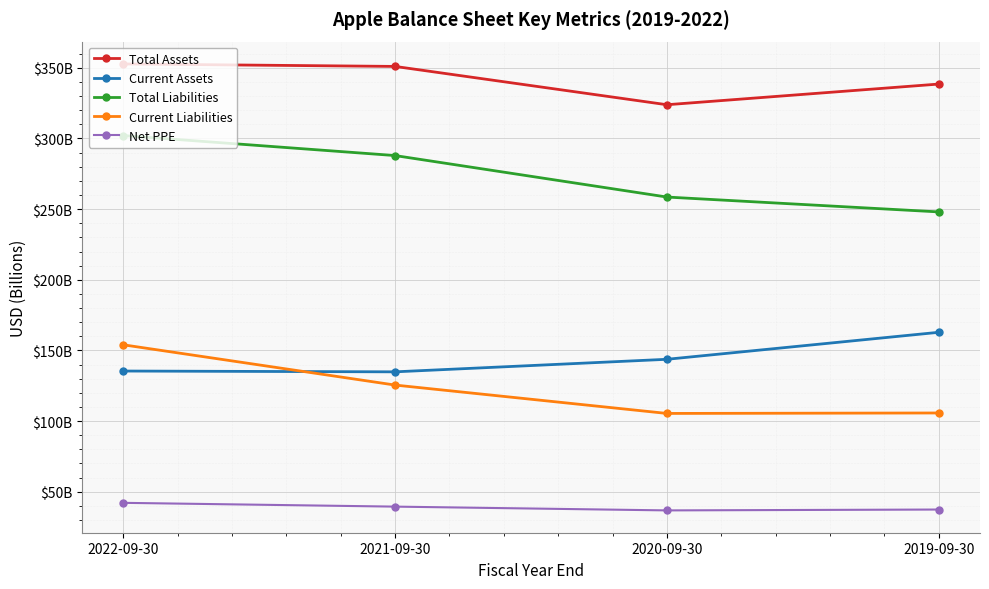

What is the total value across all series at 2021-09-30?

938.7